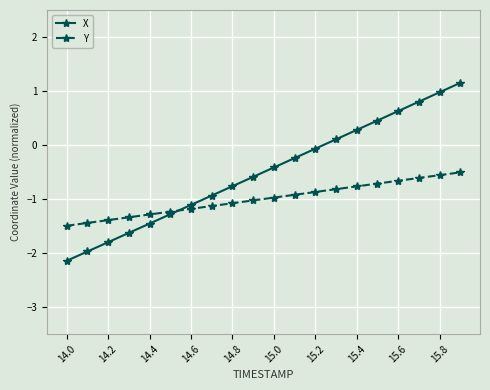

True or false: Y has more than 2 interior local peaks.

False